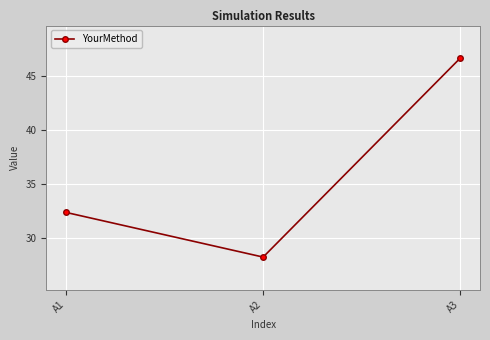

List the labels in order of value, smallest first.

A2, A1, A3